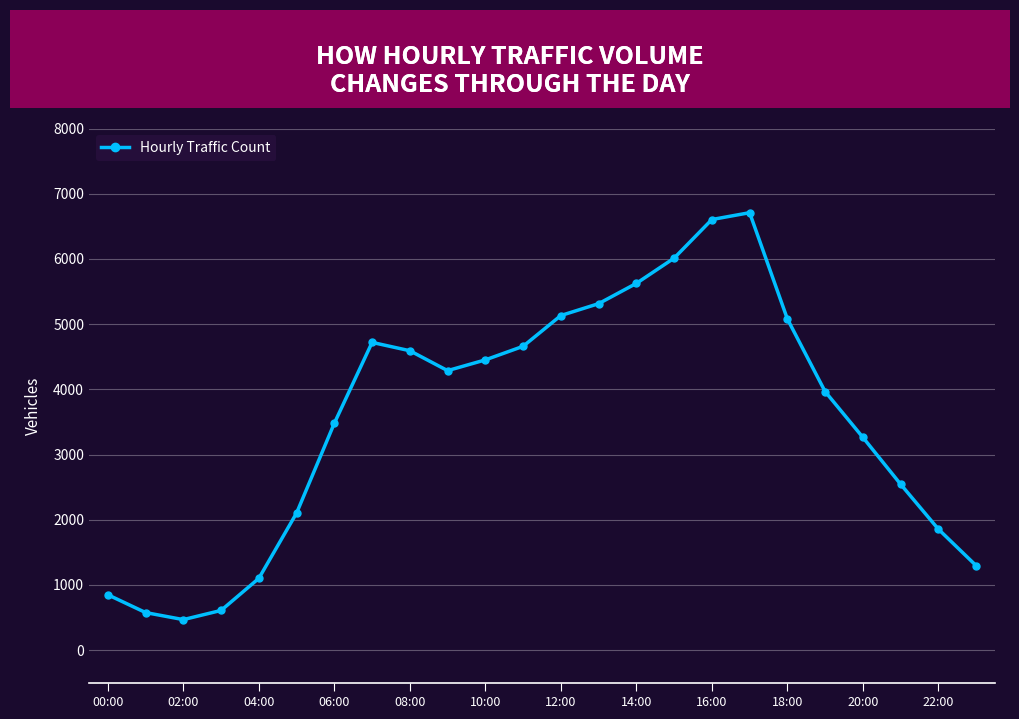

How many interior local peaks (higher than both neighbors) does the data have?

2